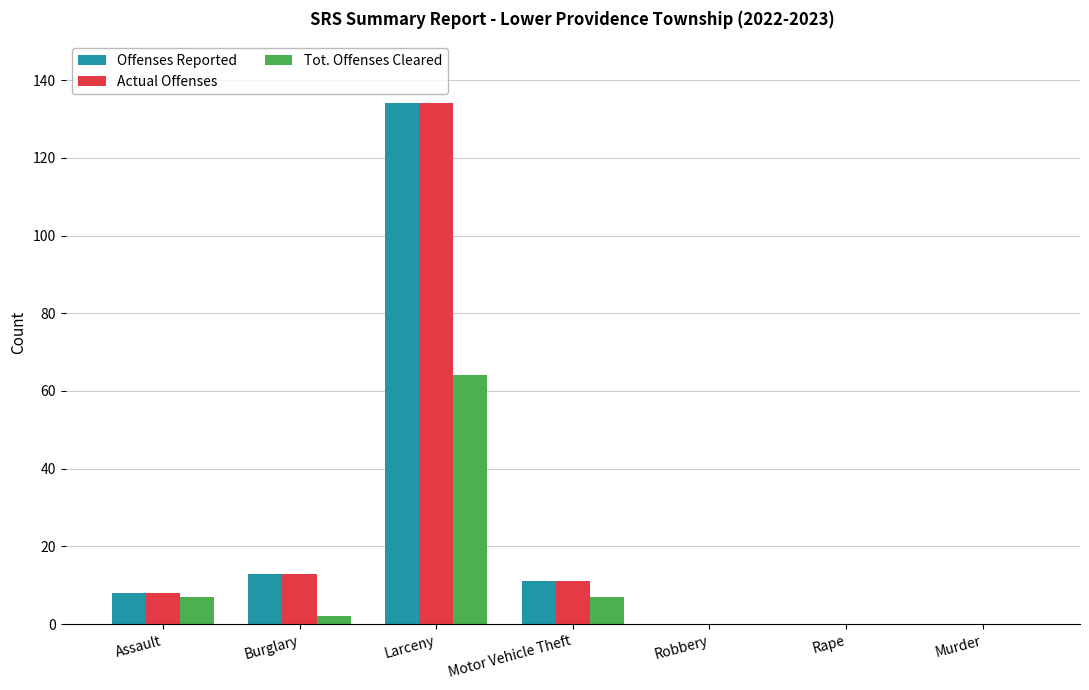

What is the approximate value of Offenses Reported at Larceny?

134